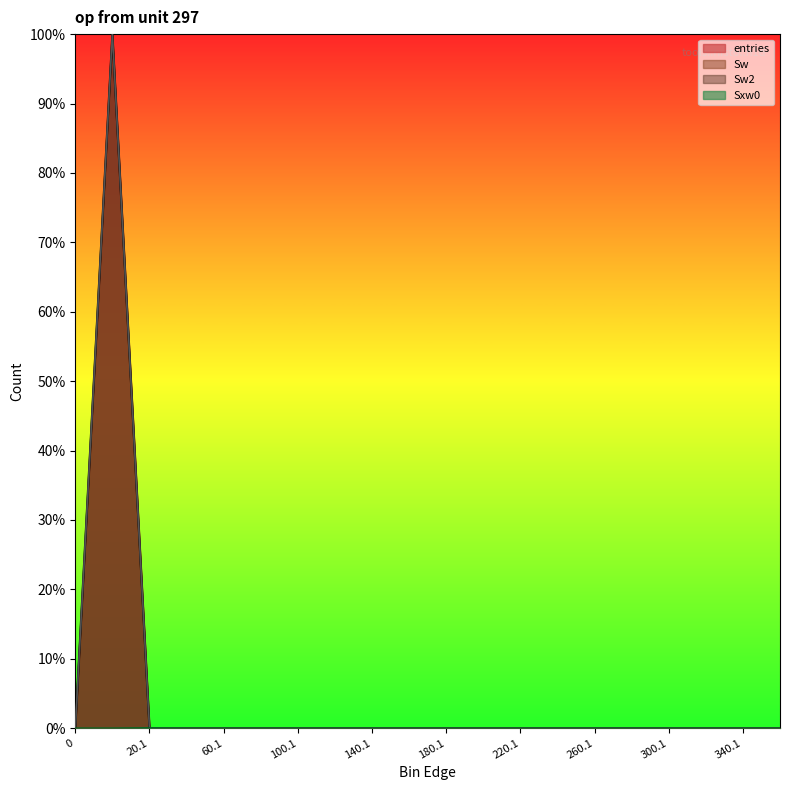

True or false: entries has more than 0 interior local peaks.

True